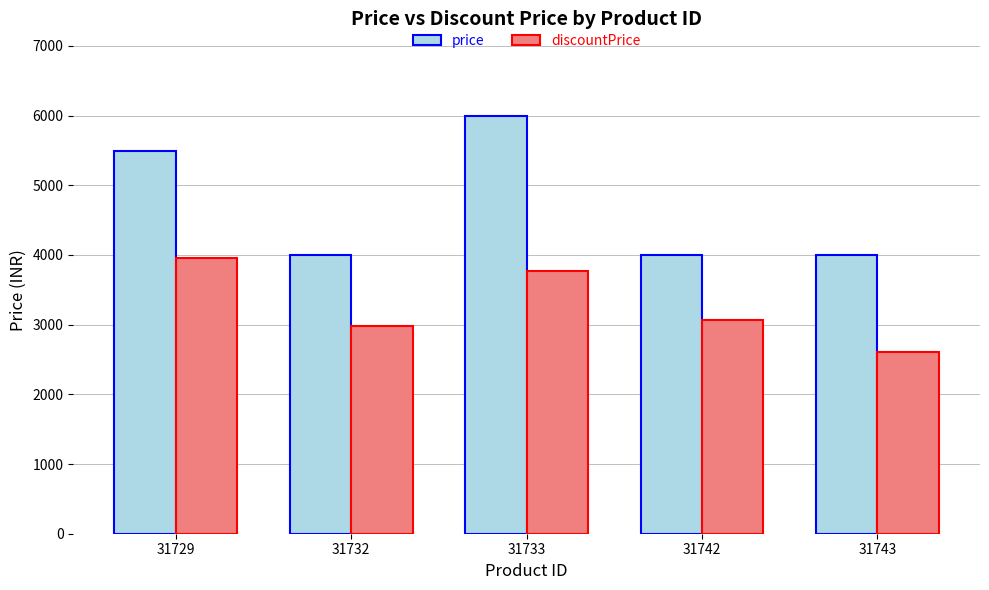

How many groups of bars are there?

5